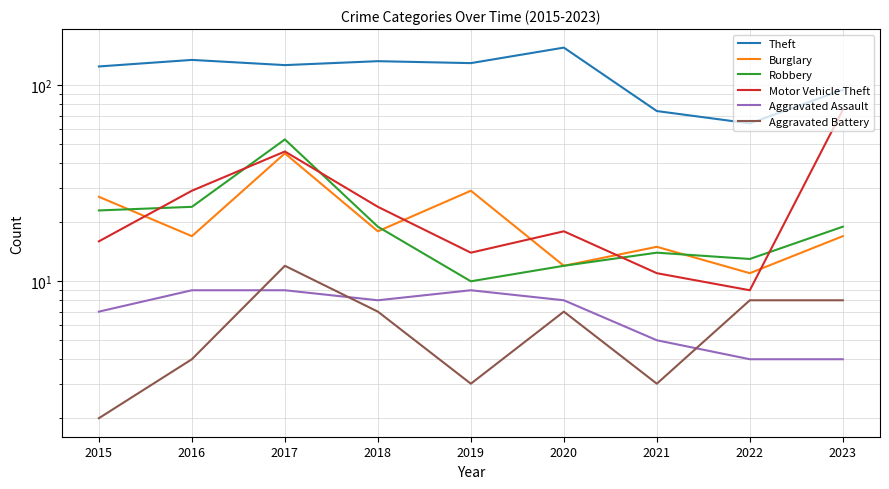

True or false: Motor Vehicle Theft and Aggravated Battery intersect in this chart.

False